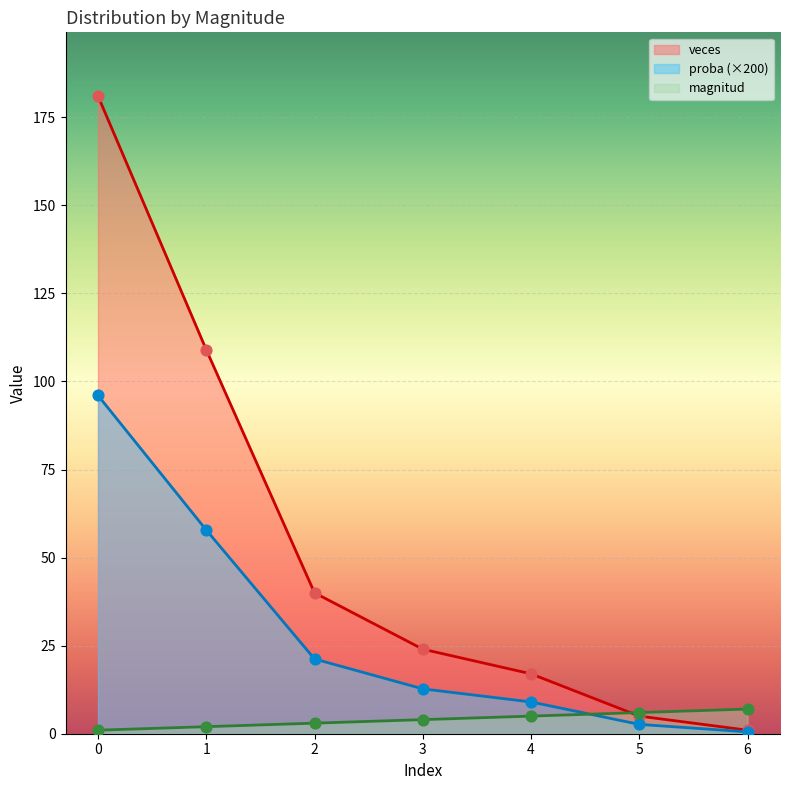

Which series has the widest spread of Y values?

veces